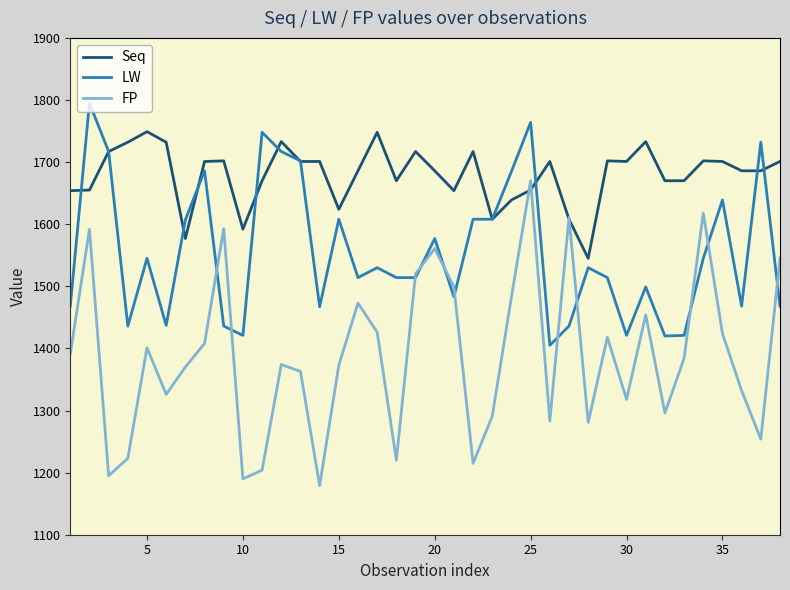

Which series has the largest total across all categories?

Seq